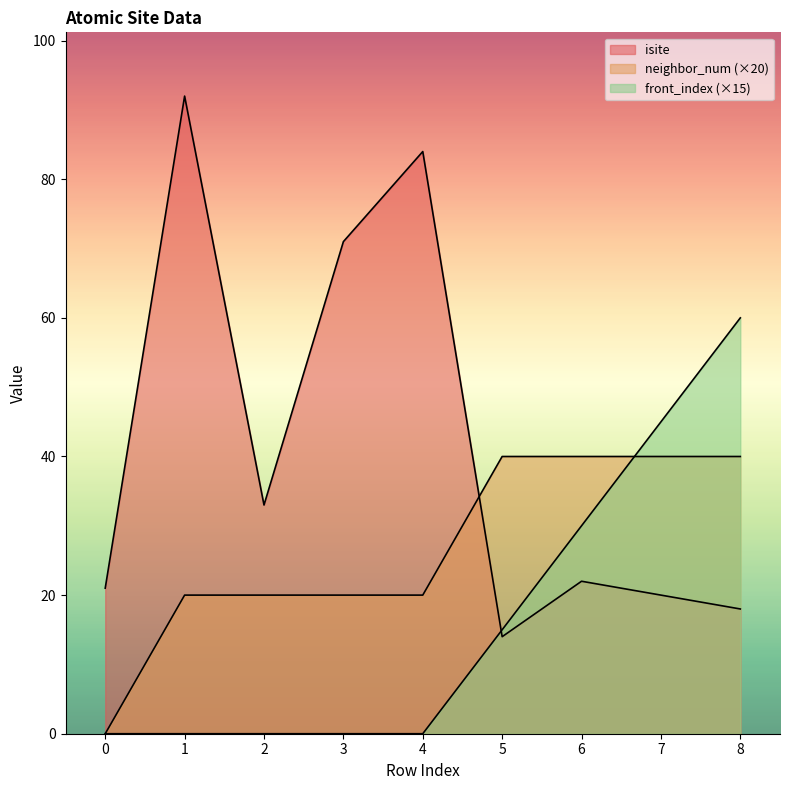

The value of front_index at 2 is 29. True or false?

False